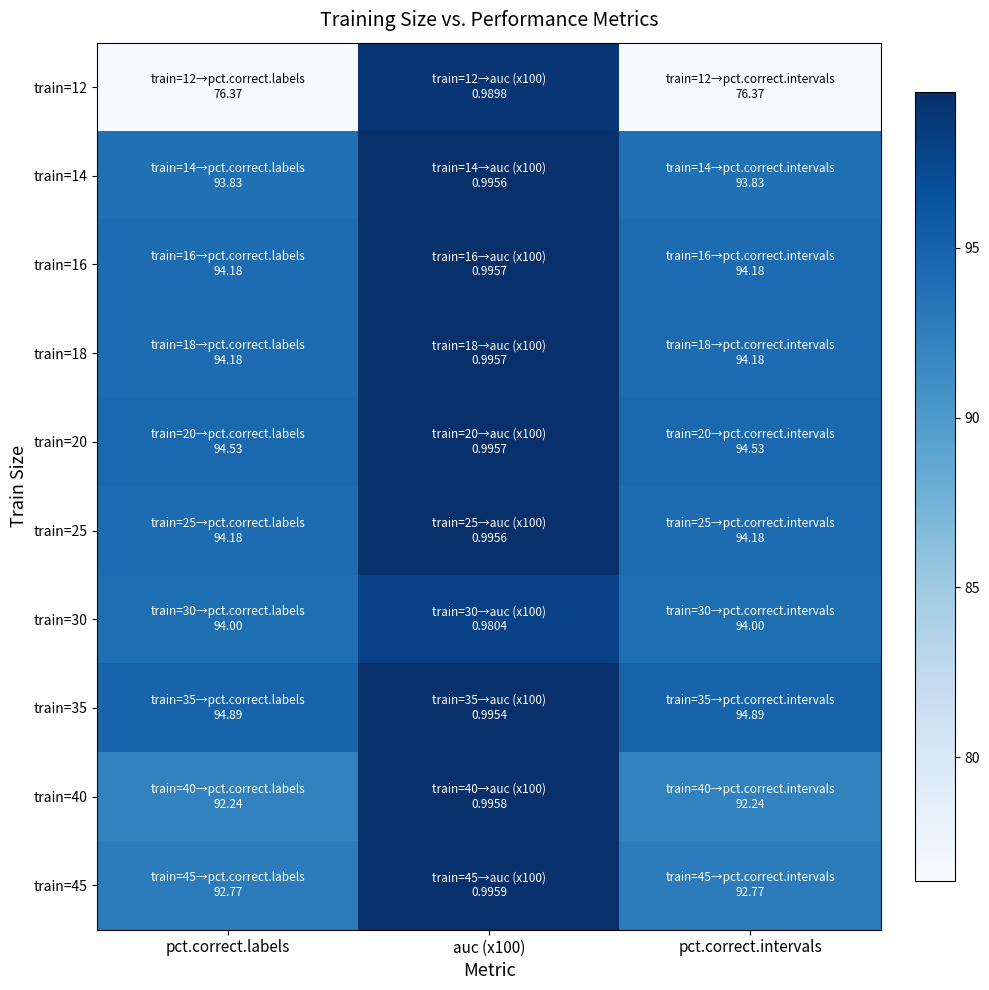

Between pct.correct.labels and pct.correct.intervals, which is larger?

pct.correct.labels